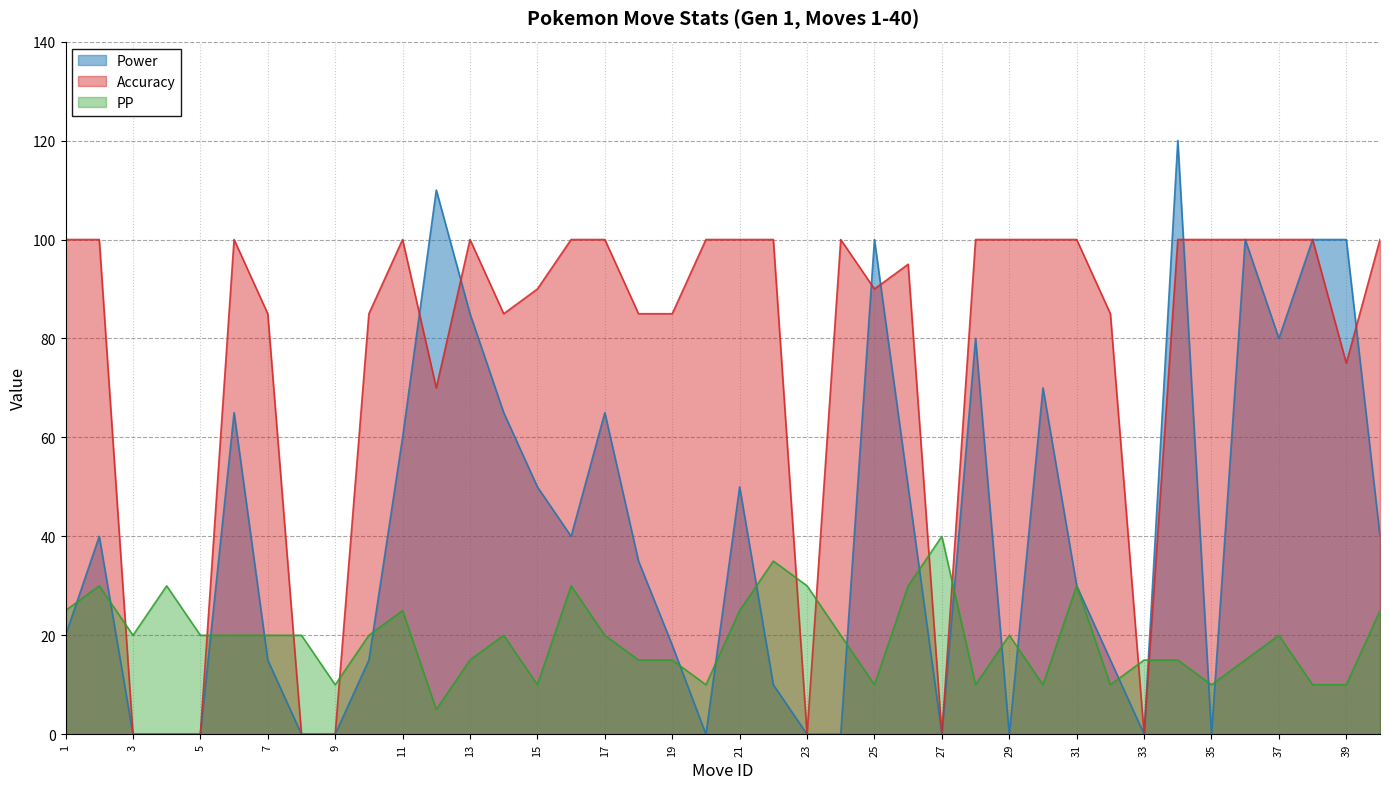

What is the value of the PP point at the 10th from the left?

20